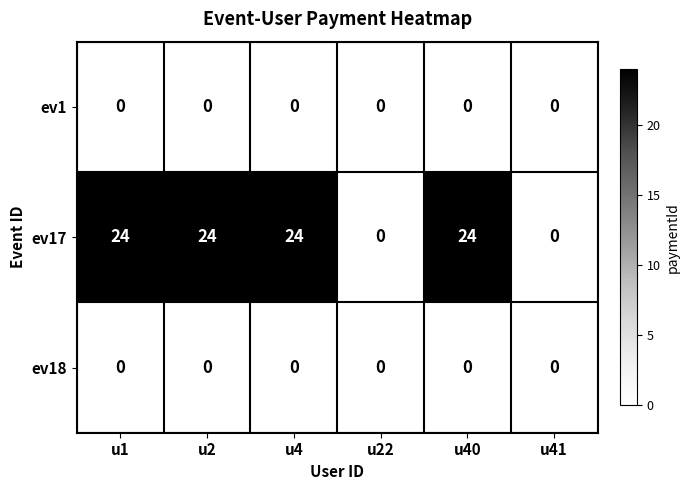

Reading left to right, extract all data points from this chart.

ev1: u1=0	u2=0	u4=0	u22=0	u40=0	u41=0
ev17: u1=24	u2=24	u4=24	u22=0	u40=24	u41=0
ev18: u1=0	u2=0	u4=0	u22=0	u40=0	u41=0